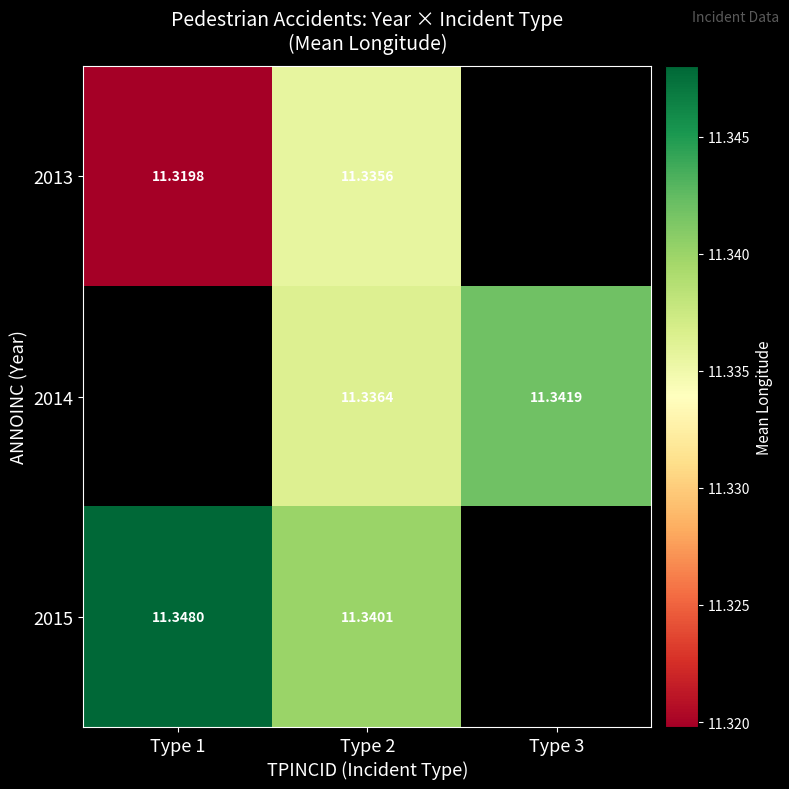

At which category is the sum across all series the highest?

Type 2